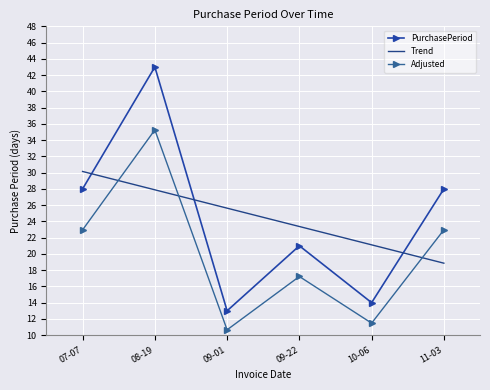

What are all the series names shown in the legend?

PurchasePeriod, Trend, Adjusted